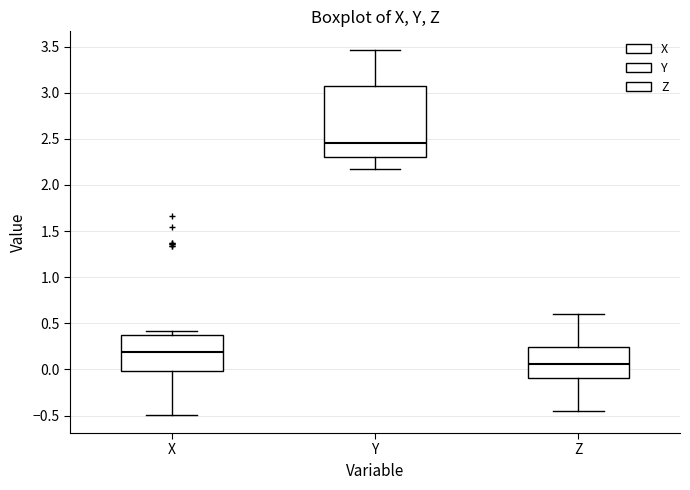

Where does the upper whisker of the box for Z end on the y-axis? The values are not printed on the chart, so give them approximately, as read against the axis.

0.60